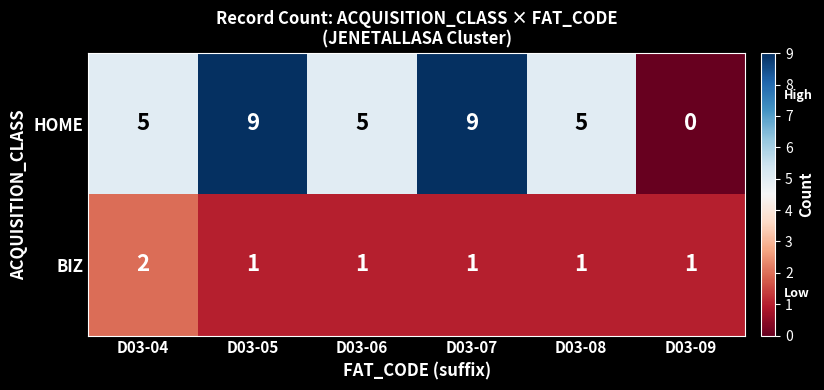

What is the difference between the highest and lowest values at D03-07?

8